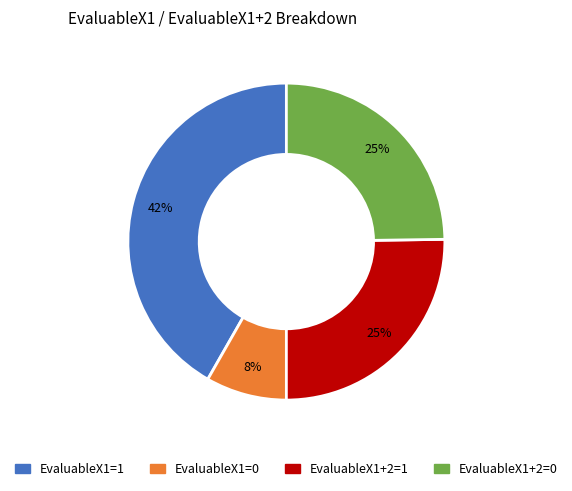

Is there a majority slice in this chart?

No